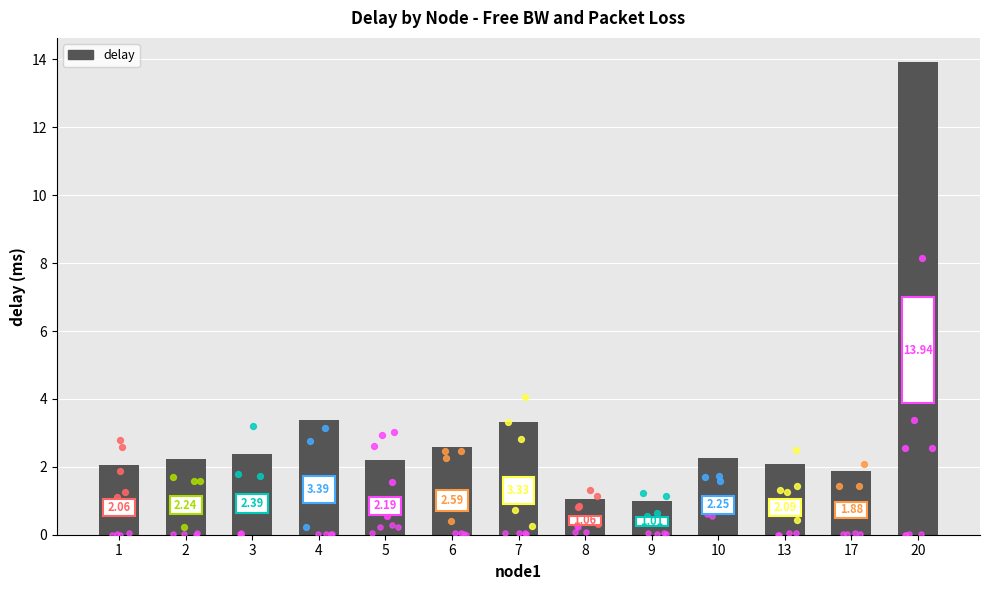

What is the ratio of the value at 6 to the value at 3?

1.1